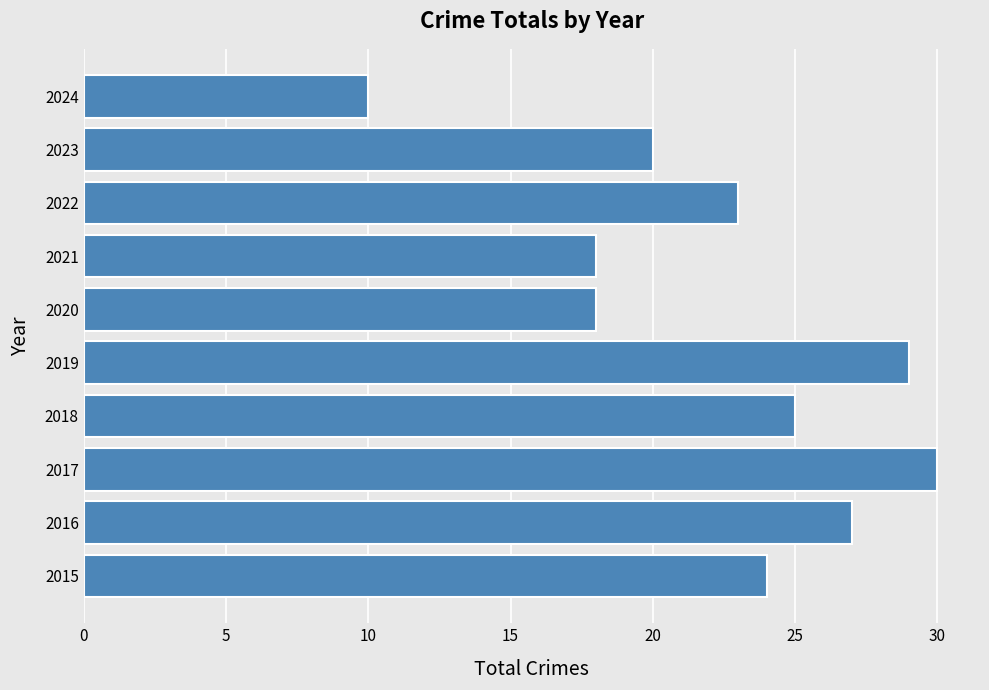

What is the maximum value shown in the chart?

30